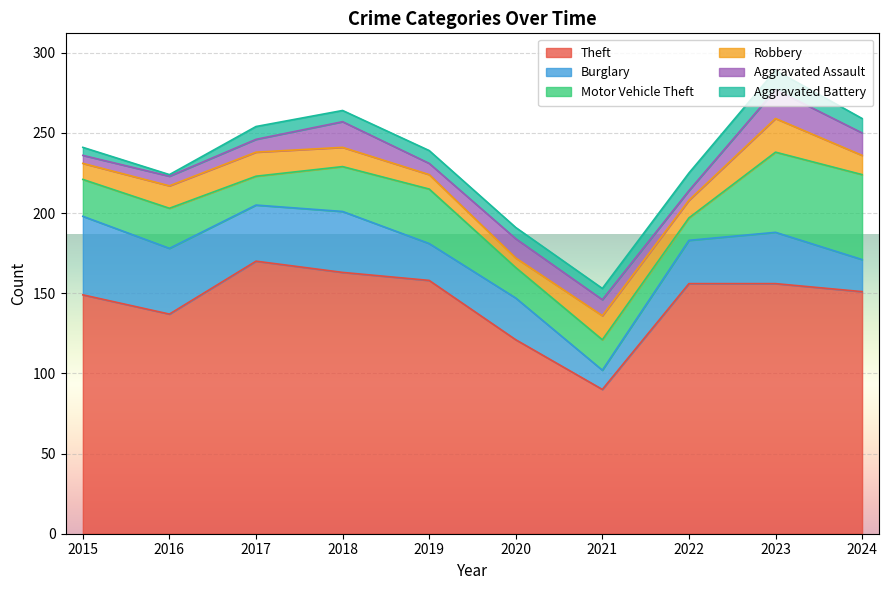

Between 2018 and 2019, which series saw the biggest shift?

Burglary